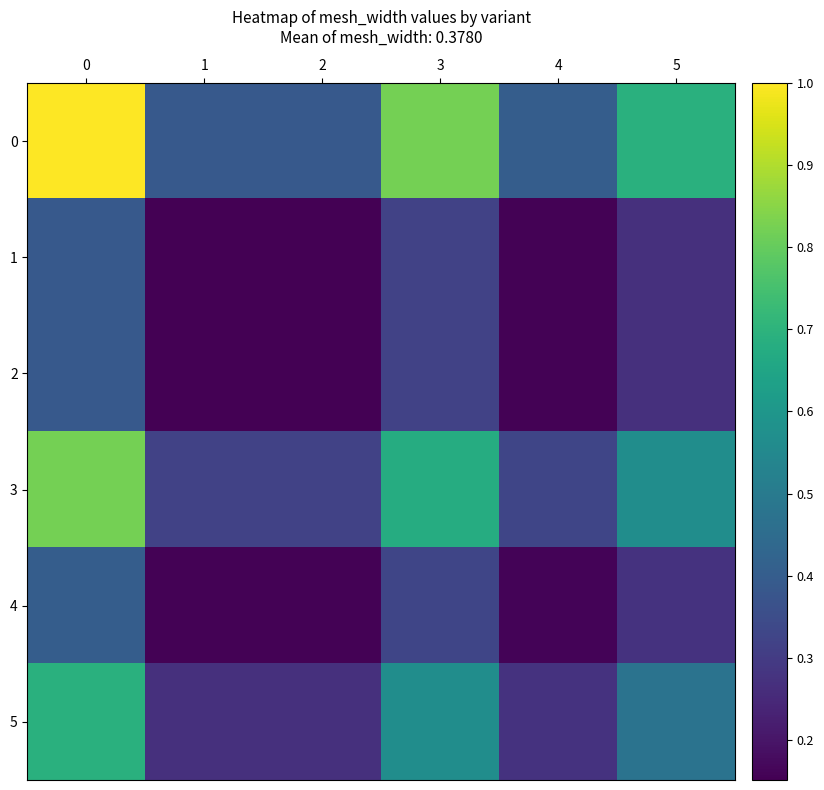

What is the total value across all series at 0?

3.7